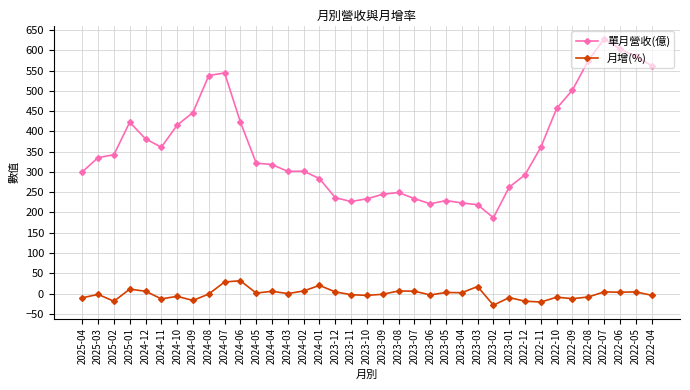

What is the label of the 30th point from the right?

2024-09